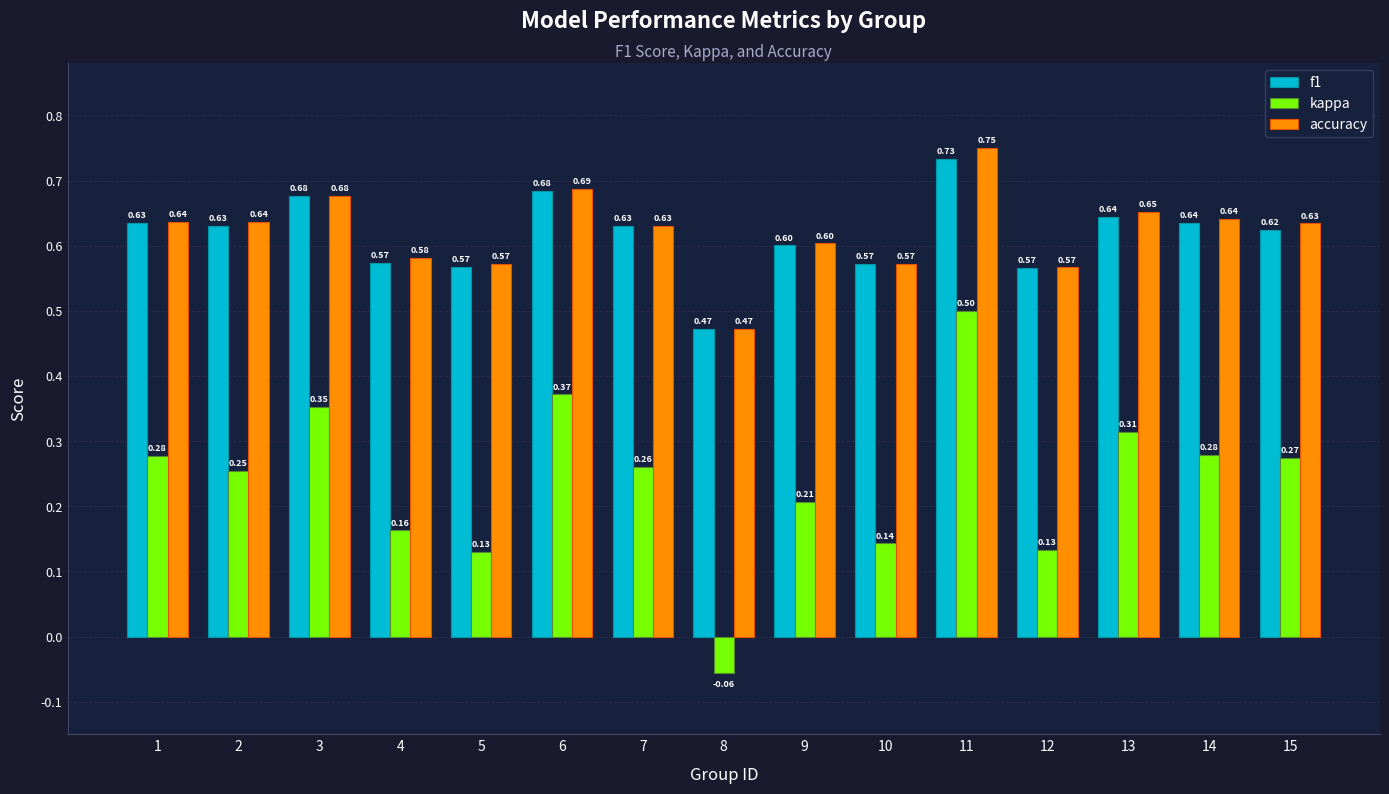

Where is accuracy nearest to the value 0?

8